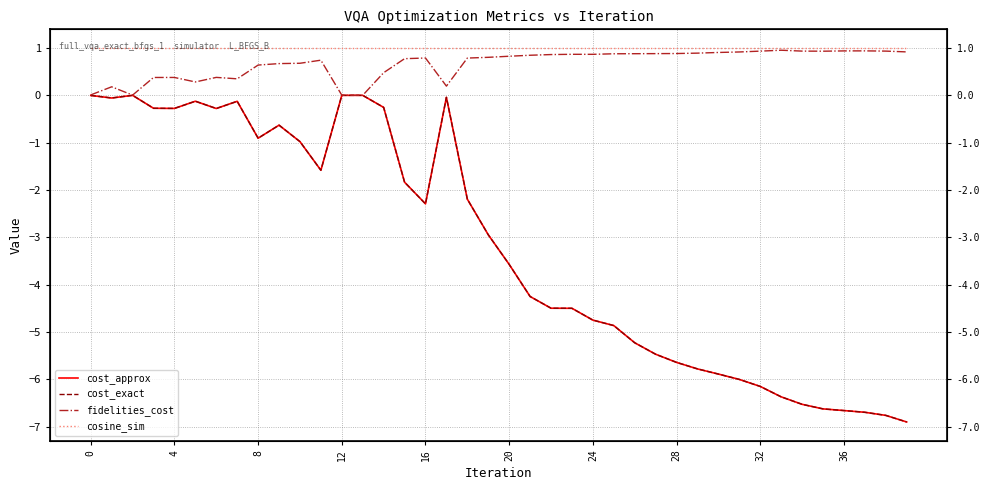

At which label does cosine_sim reach its peak?

4